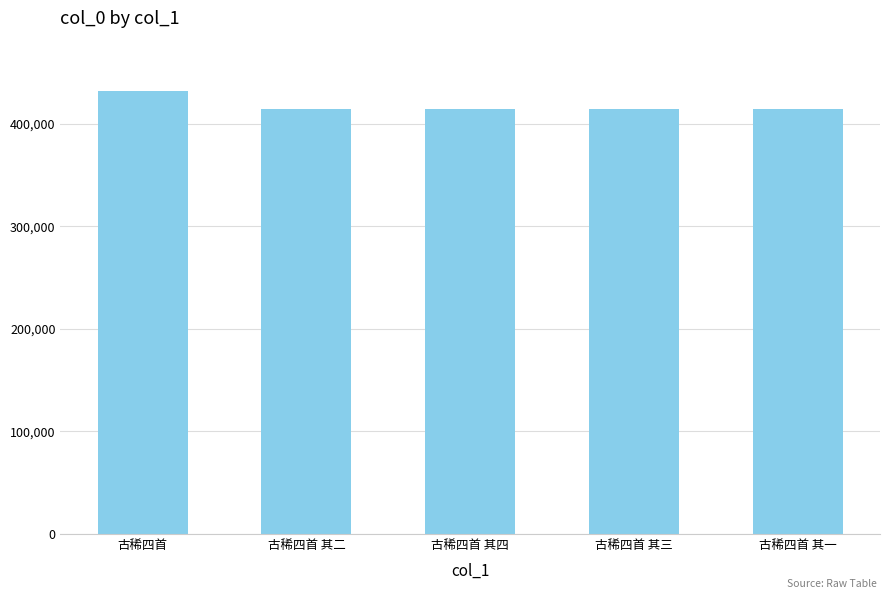

What is the difference between the maximum and minimum values?

17928